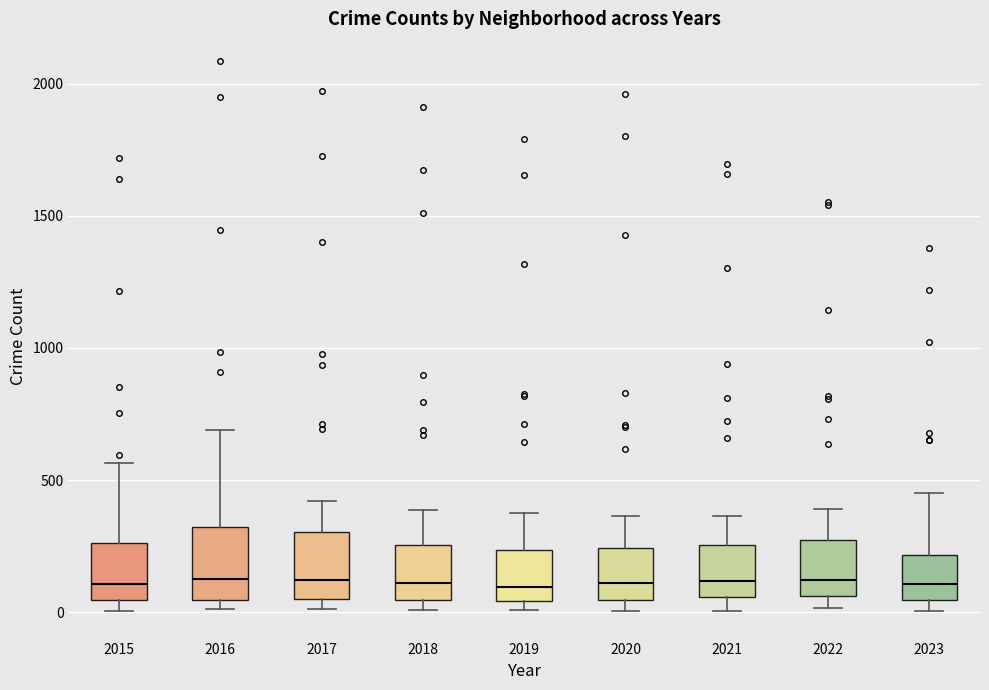

Where does the median line of the box at x = 2023 sit on the y-axis? The values are not printed on the chart, so give them approximately, as read against the axis.

100